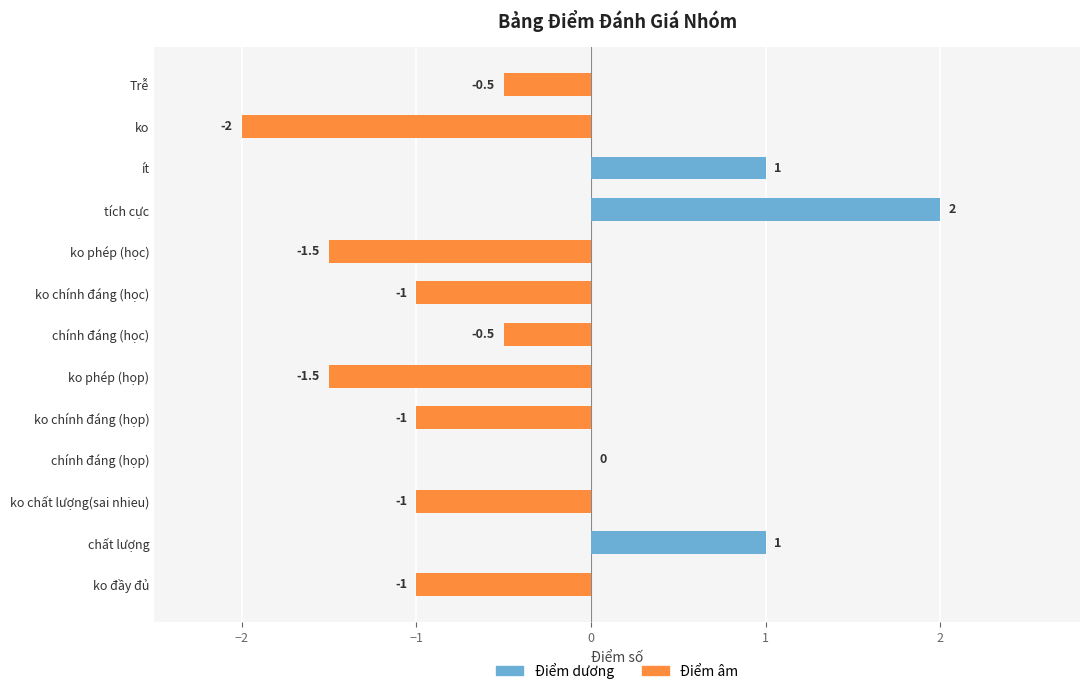

Reading right to left, extract all data points from this chart.

Trễ=-0.5	ko=-2.0	ít=1.0	tích cực=2.0	ko phép (học)=-1.5	ko chính đáng (học)=-1.0	chính đáng (học)=-0.5	ko phép (họp)=-1.5	ko chính đáng (họp)=-1.0	chính đáng (họp)=0.0	ko chất lượng(sai nhieu)=-1.0	chất lượng=1.0	ko đầy đủ=-1.0